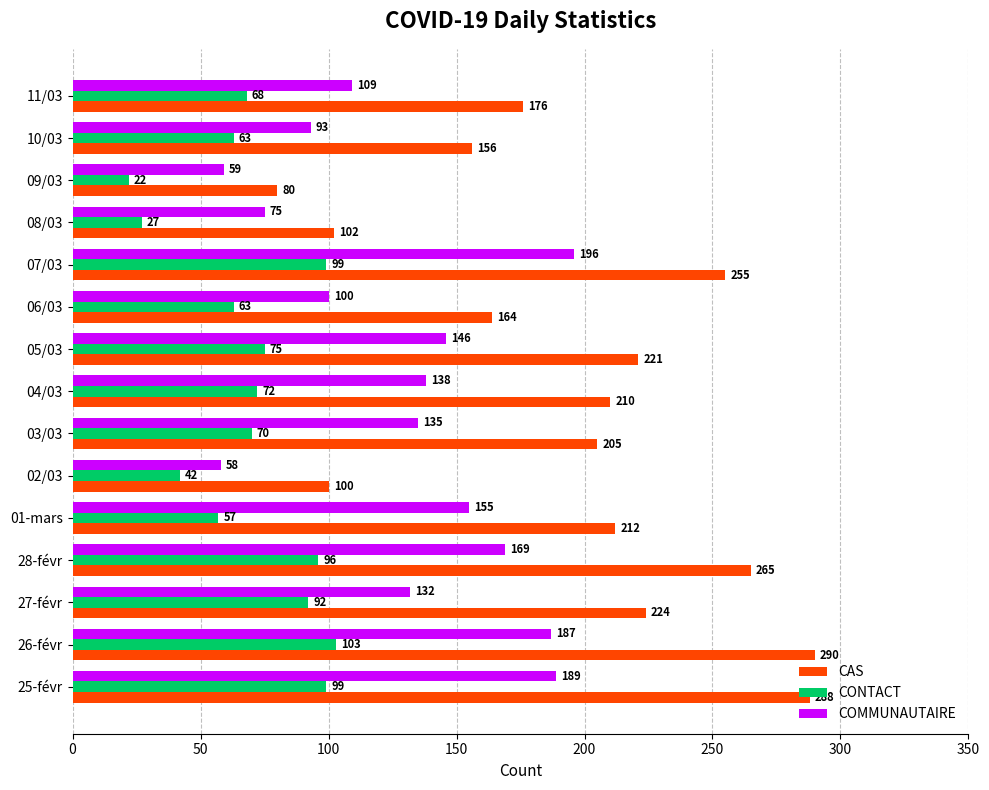

Read the CONTACT value at 28-févr, to the nearest 10.

100